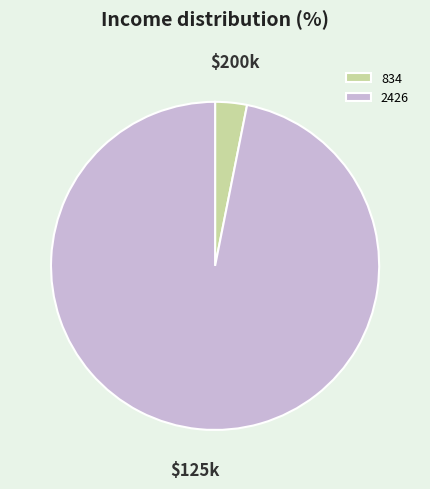

Does 834 represent more than half of the total?

No